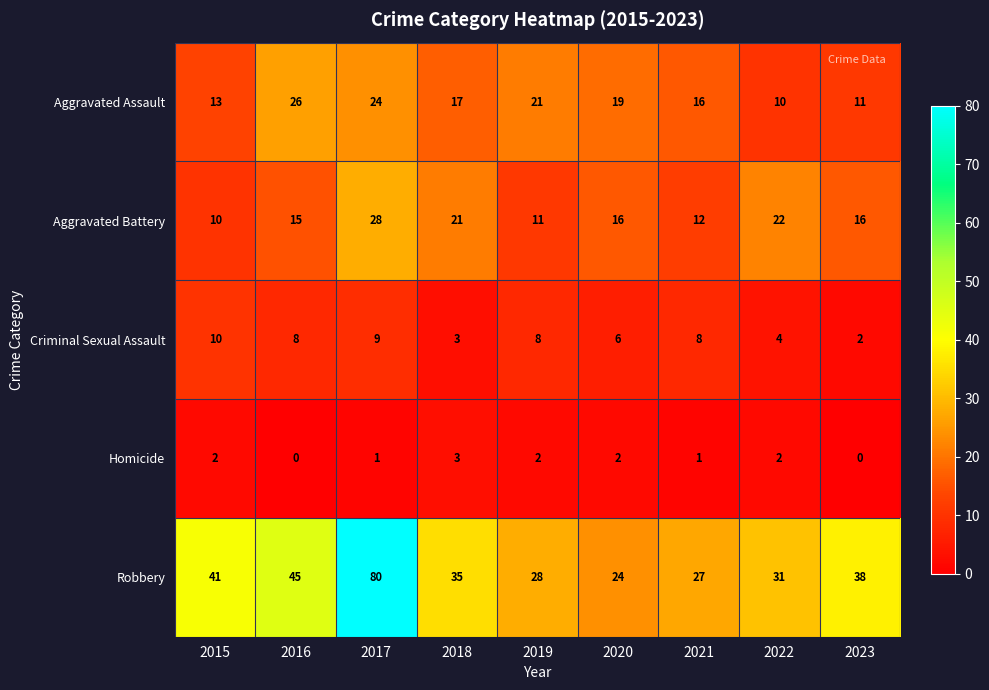

How many series are shown in this chart?

5